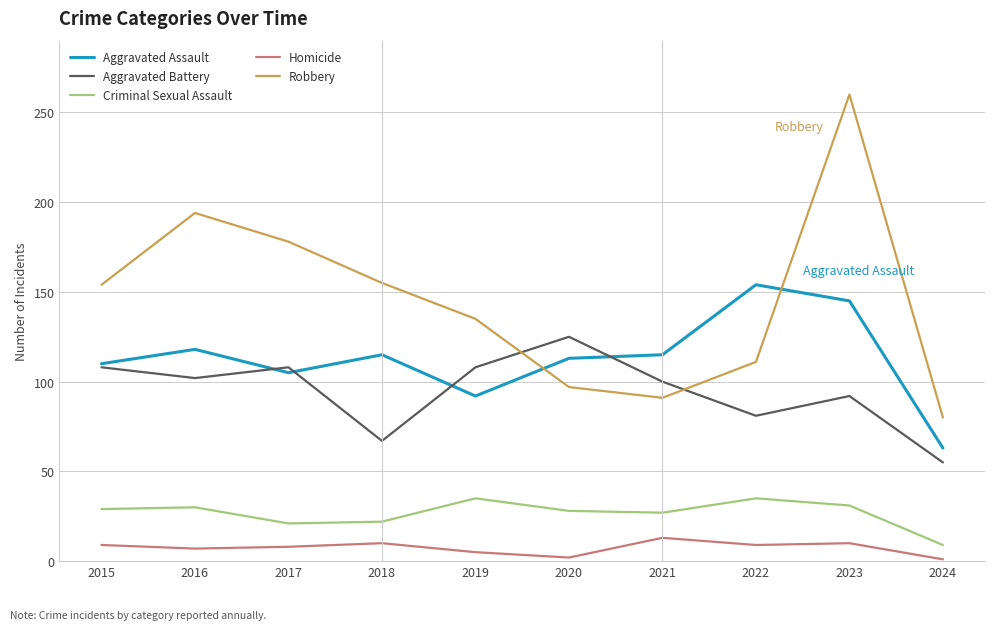

Where does the Aggravated Battery series first go above 102?

2015